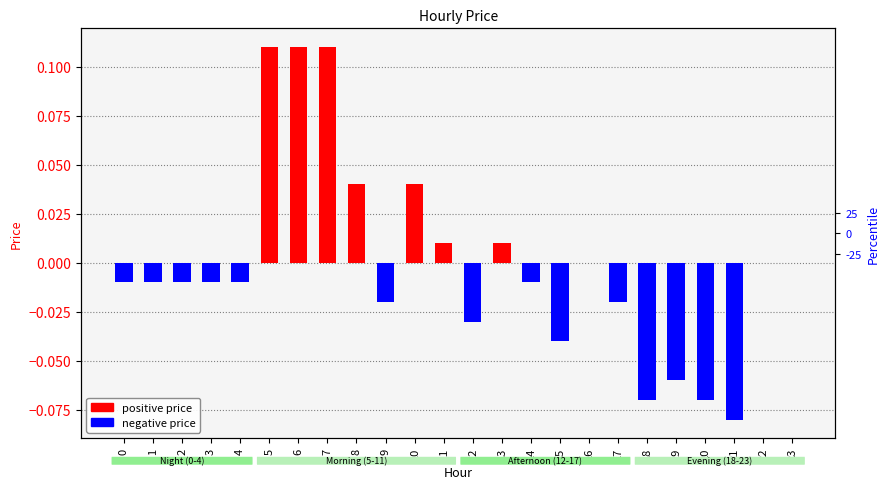

At which label does the data first exceed 0?

5